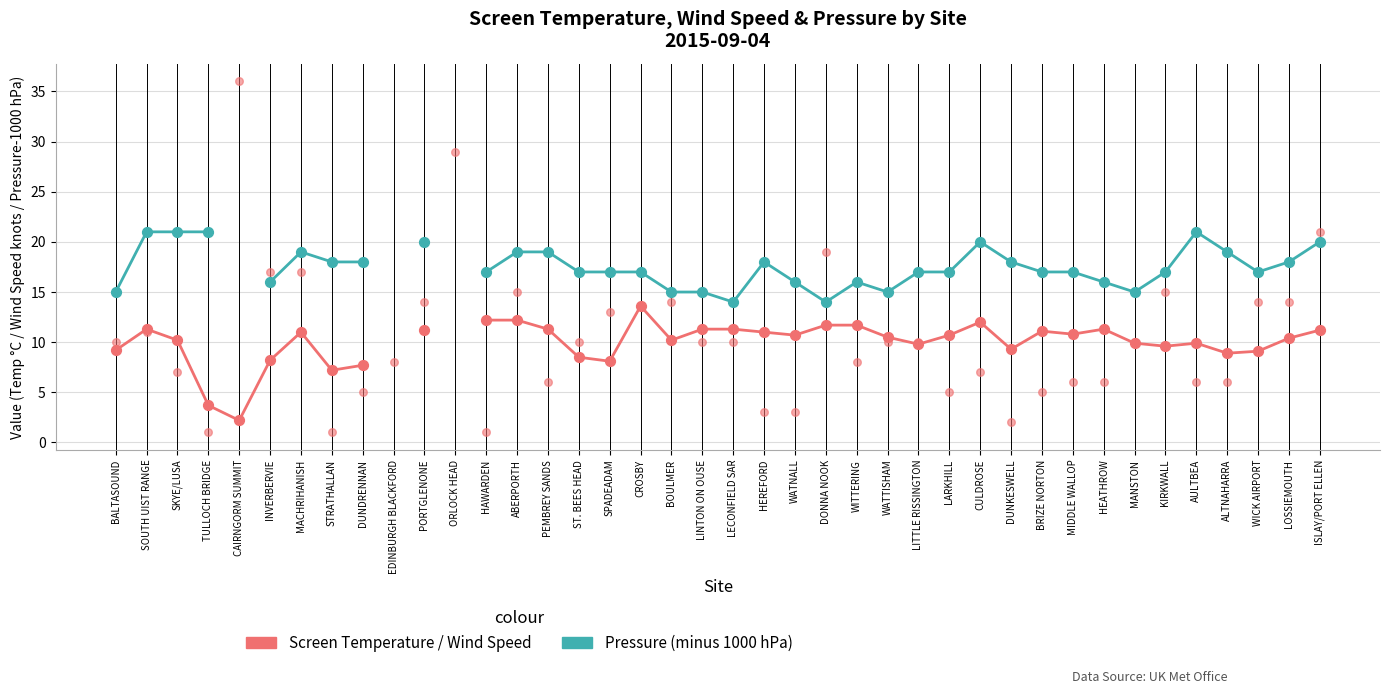

Which series has the widest spread of Y values?

Wind Speed